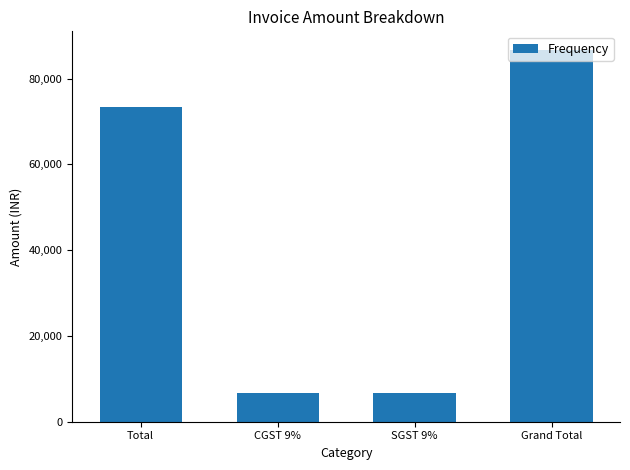

What is the change in value from Total to CGST 9%?

-66839.5